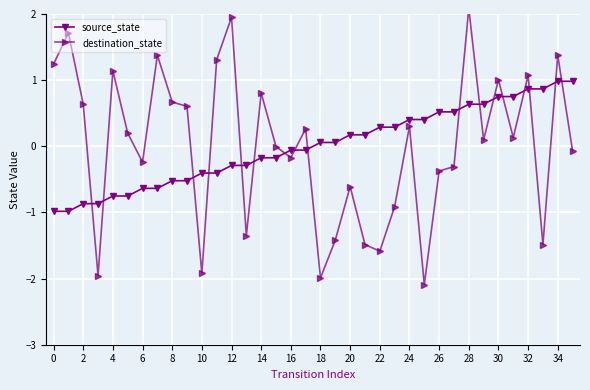

Which series ends up on top after the final intersection of source_state and destination_state?

source_state